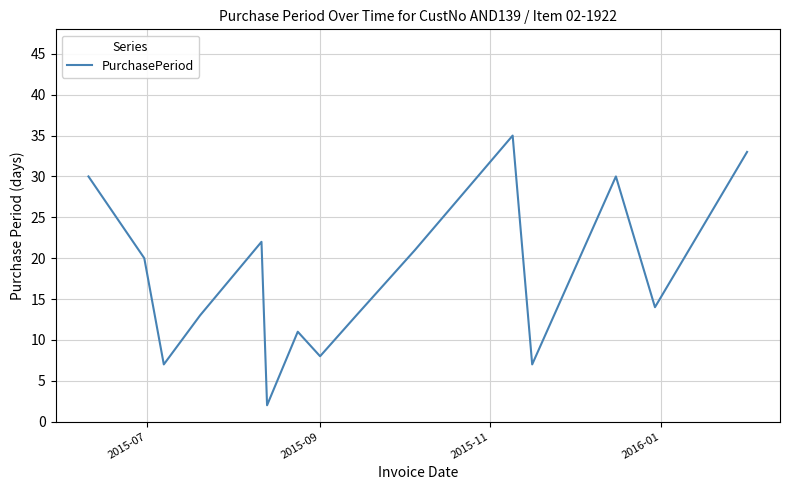

Does the chart display data point markers on the line(s)?

No